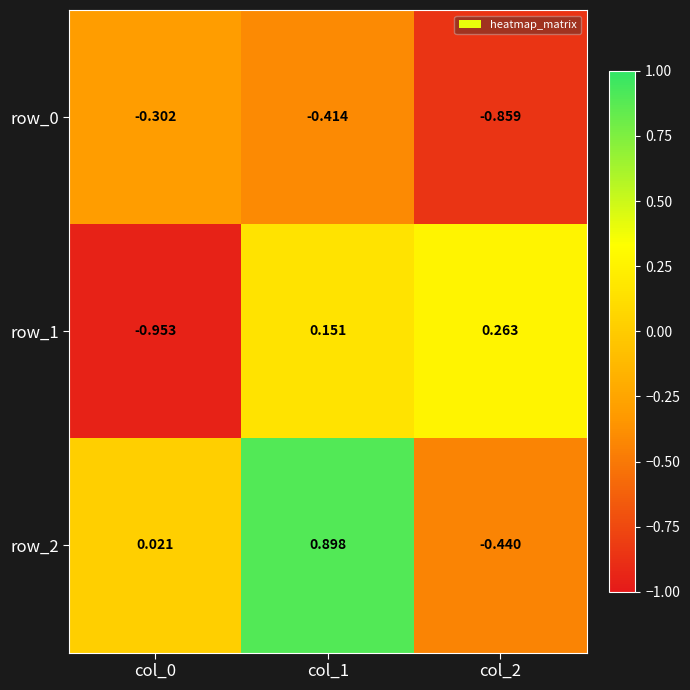

Is it true that row_0 equals -1.4 at col_2?

False